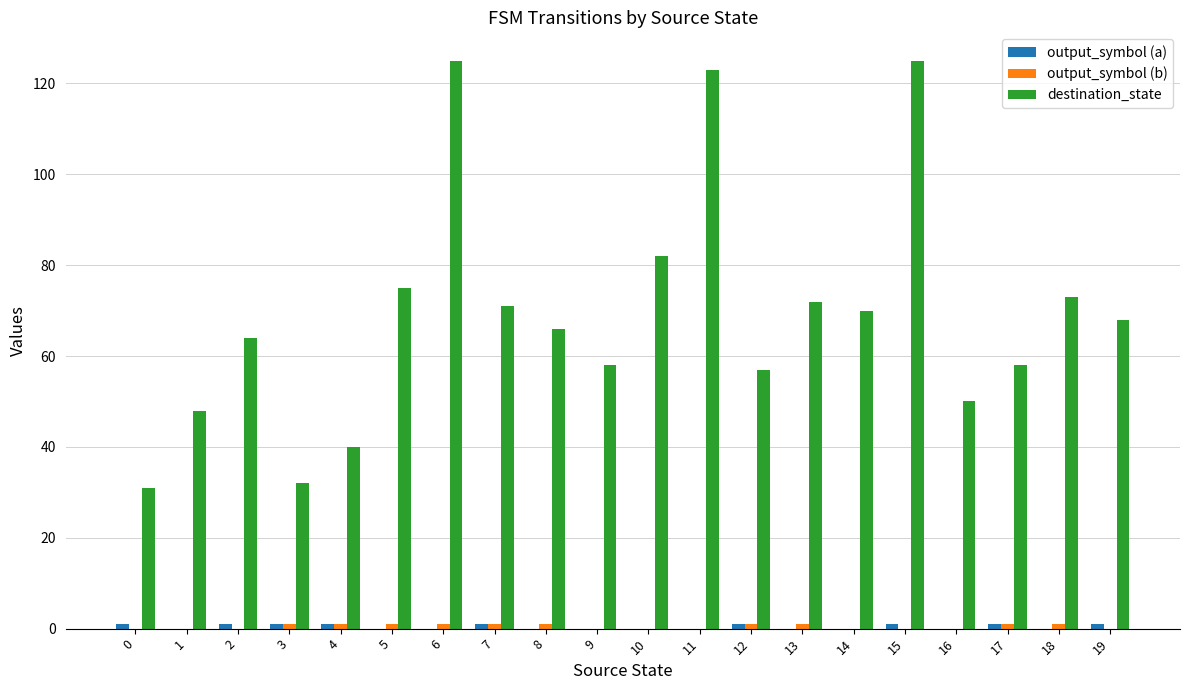

What is the maximum value for destination_state?

125